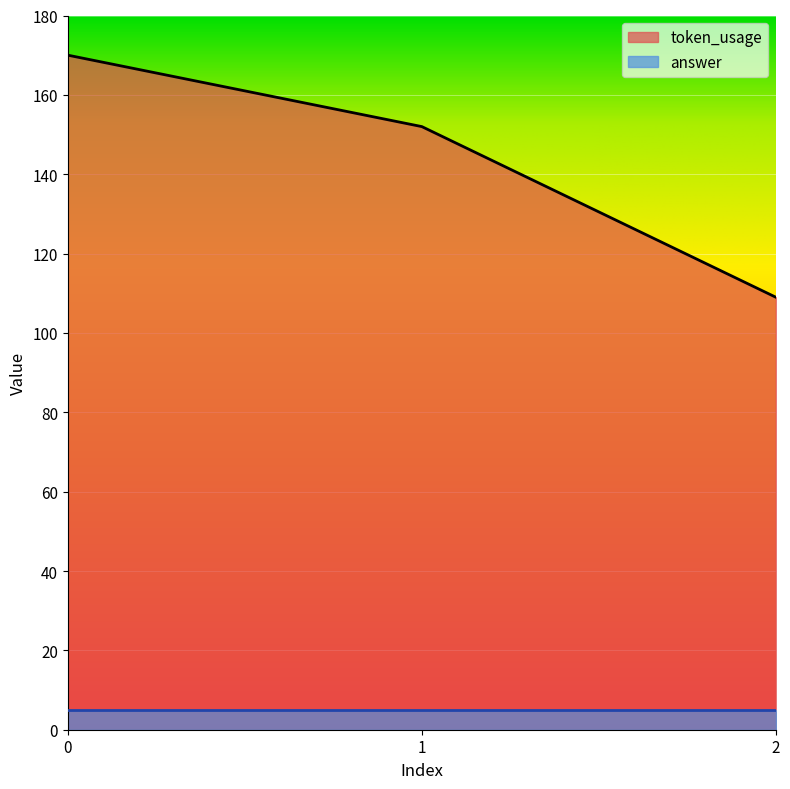

List the labels in order of value, smallest first.

2, 1, 0